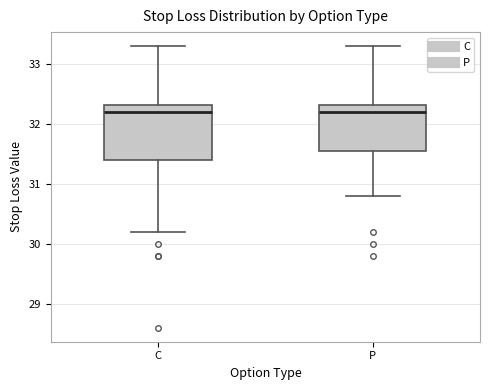

Reading left to right, transcribe this box plot: for each box, give where its median line is, the range the box spans, and where its two whiskers end, as read against the y-axis. The values are not printed on the chart, so give them approximately, as read against the axis.

C: median 32.2, box 31.4 to 32.3, whiskers 30.2 to 33.3
P: median 32.2, box 31.6 to 32.3, whiskers 30.8 to 33.3